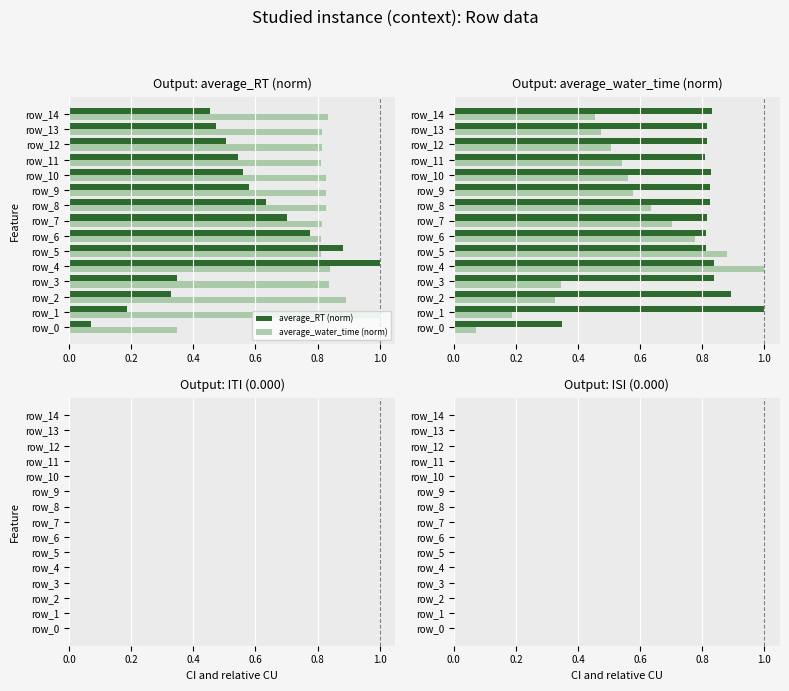

Rank the series by their maximum value, from highest to lowest.

average_RT, average_water_time